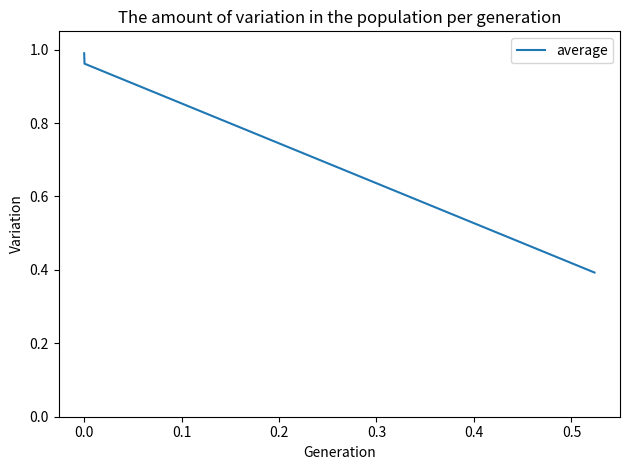

True or false: the data has more than 2 interior local peaks.

False